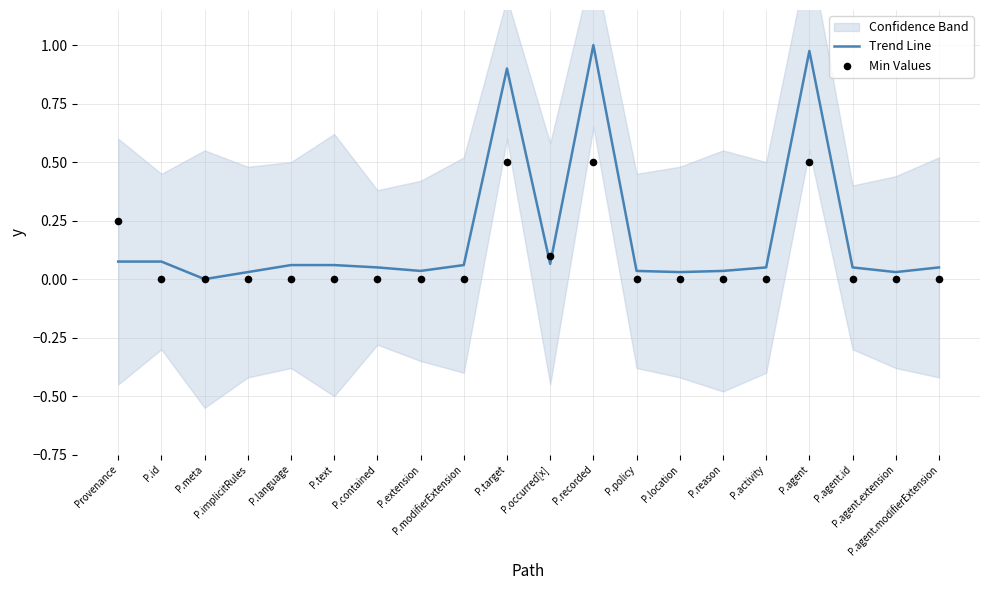

Which series has the largest total across all categories?

Trend Line